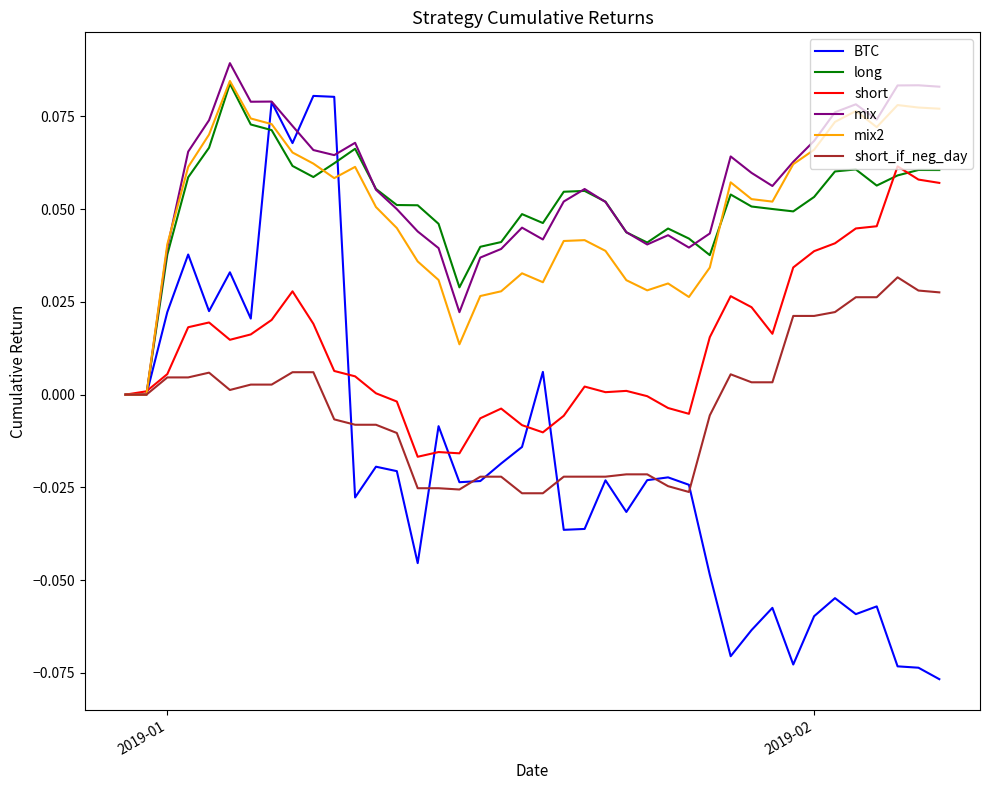

Which series has the largest range (max minus min)?

BTC